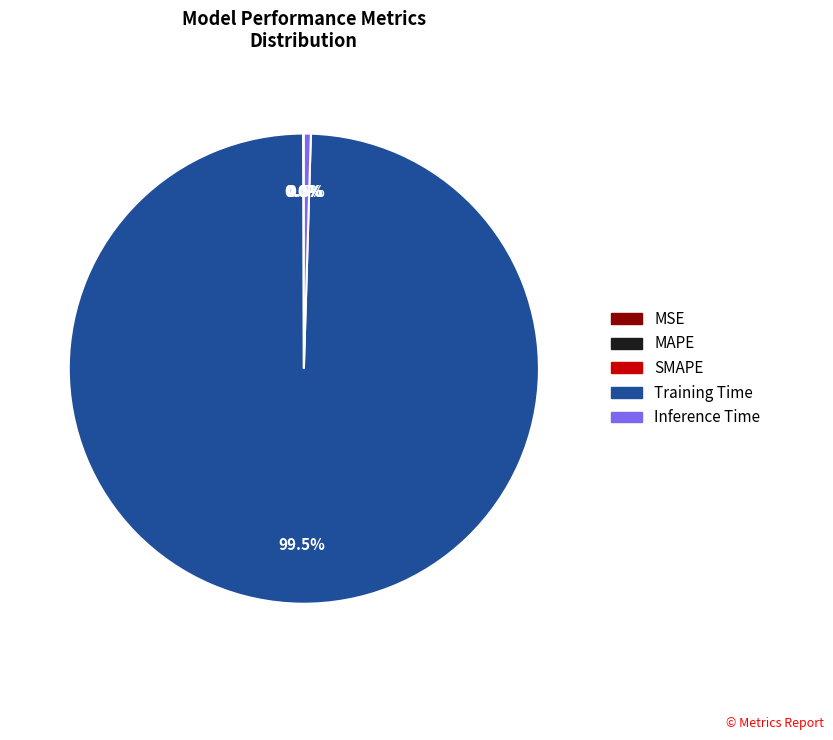

What is the largest slice in the pie chart?

Training Time